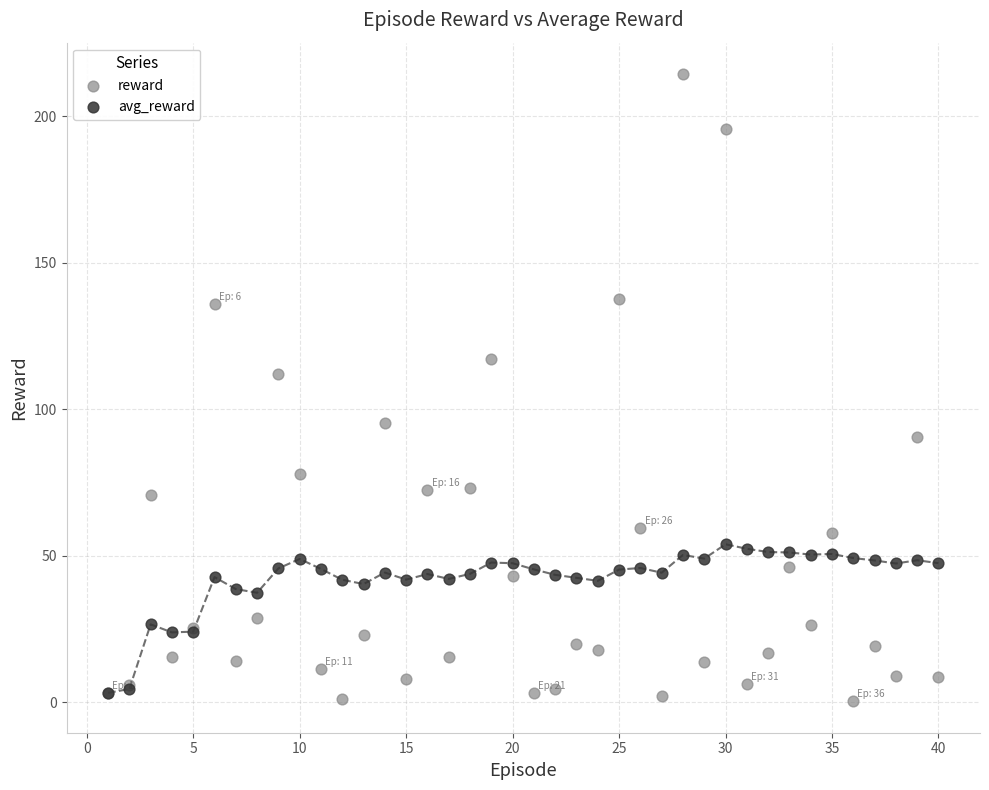

Across all series, what Y value is closest to 107?

112.2